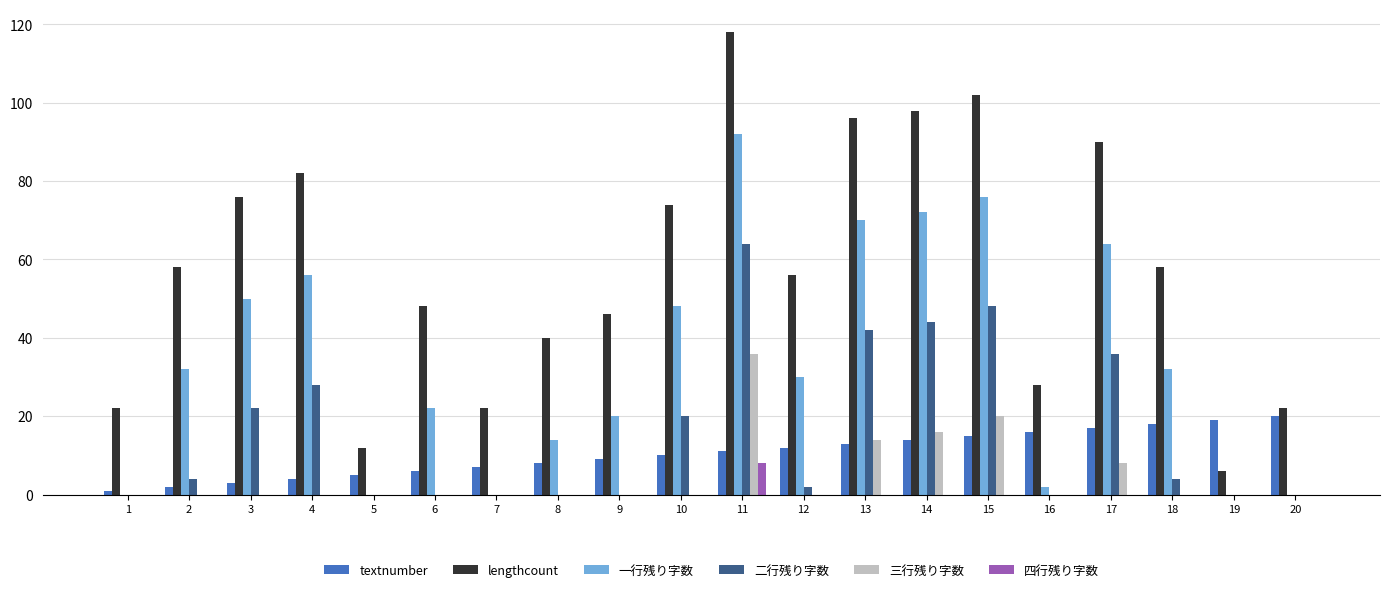

True or false: textnumber has a value of 14 at 14.

True